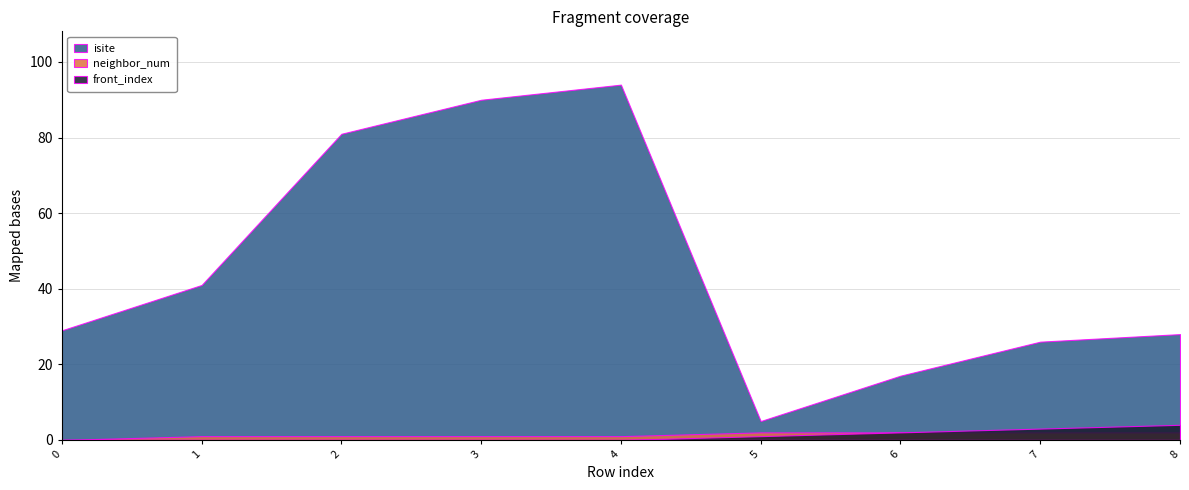

What is the total value across all series at 0?

29